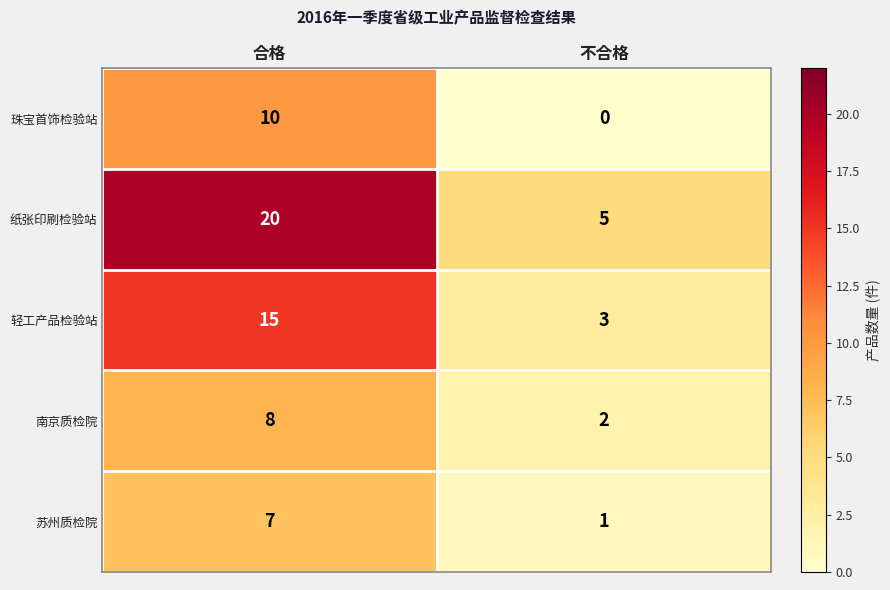

Between 合格 and 不合格, which series saw the biggest shift?

纸张印刷检验站